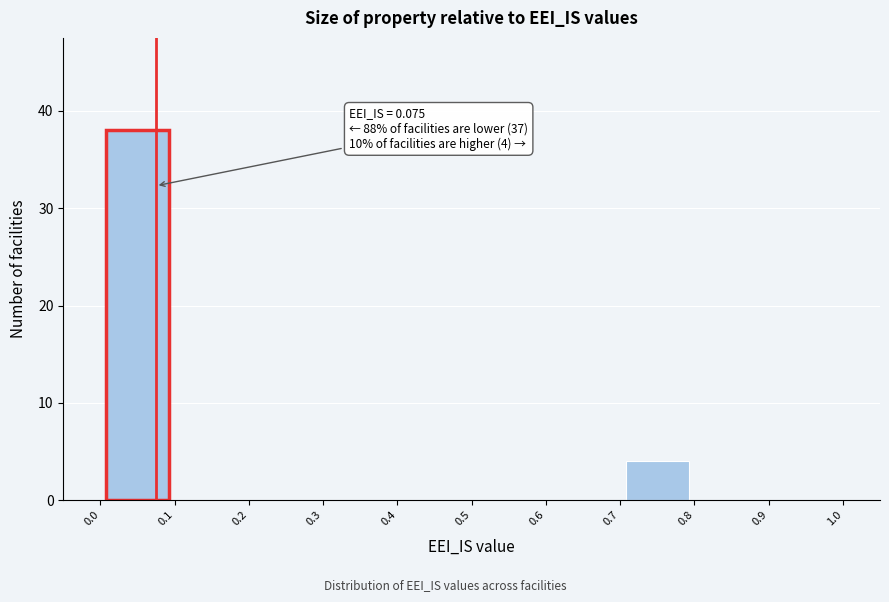

Over which range of the x-axis is the bar tallest?

0.0 to 0.1